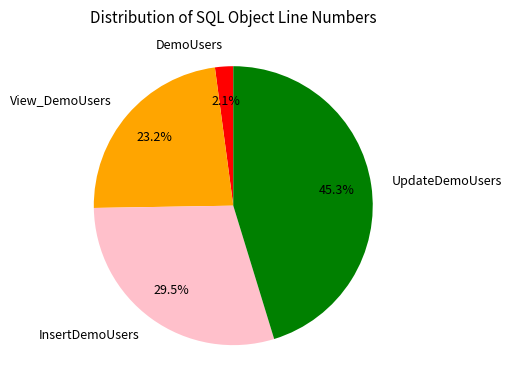

Which has a higher value, InsertDemoUsers or DemoUsers?

InsertDemoUsers